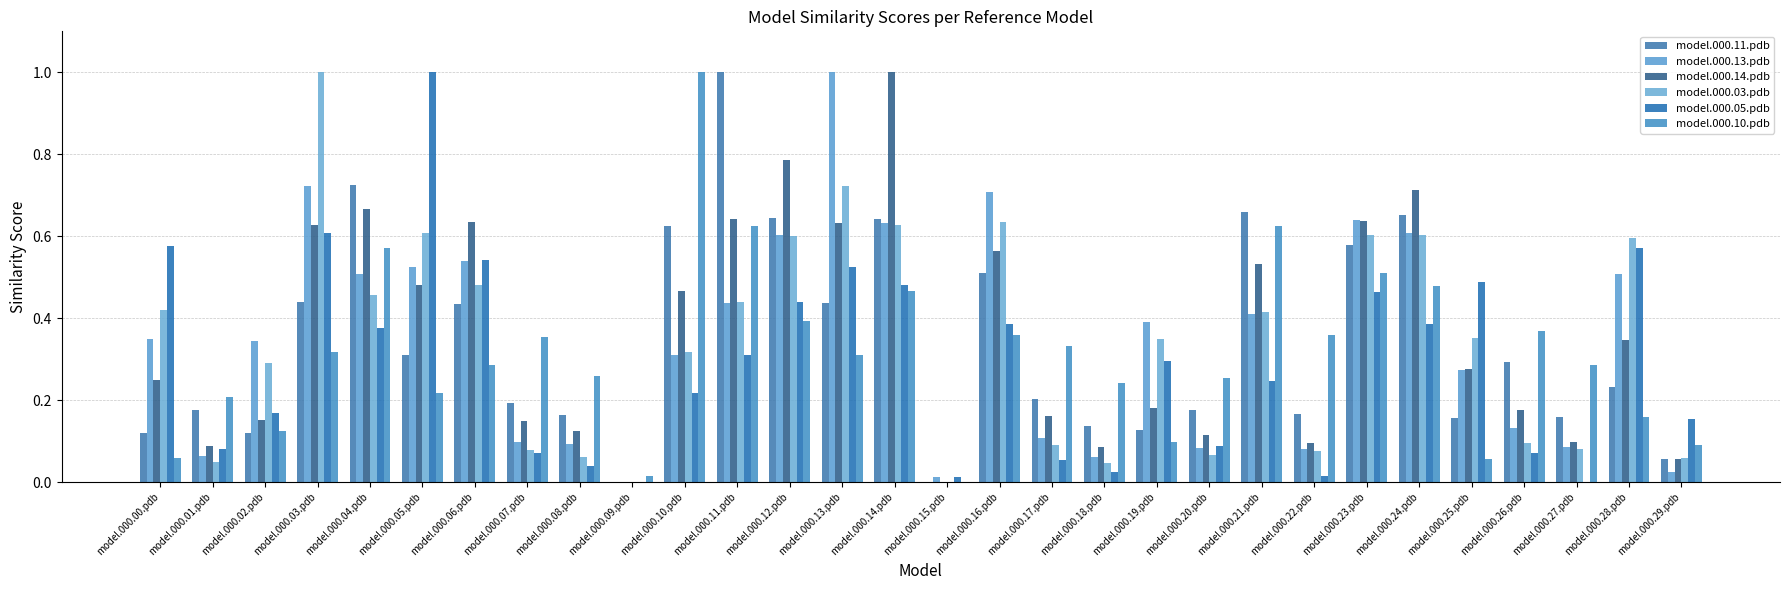

What is the difference between the maximum and minimum values in the model.000.03.pdb series?

1.0